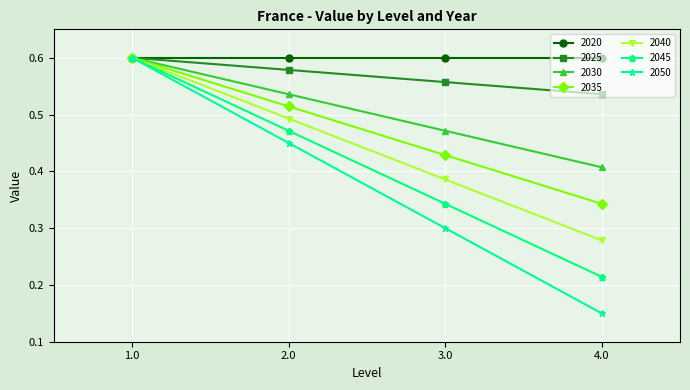

Count the 2050 values in the range 0 to 1.

4